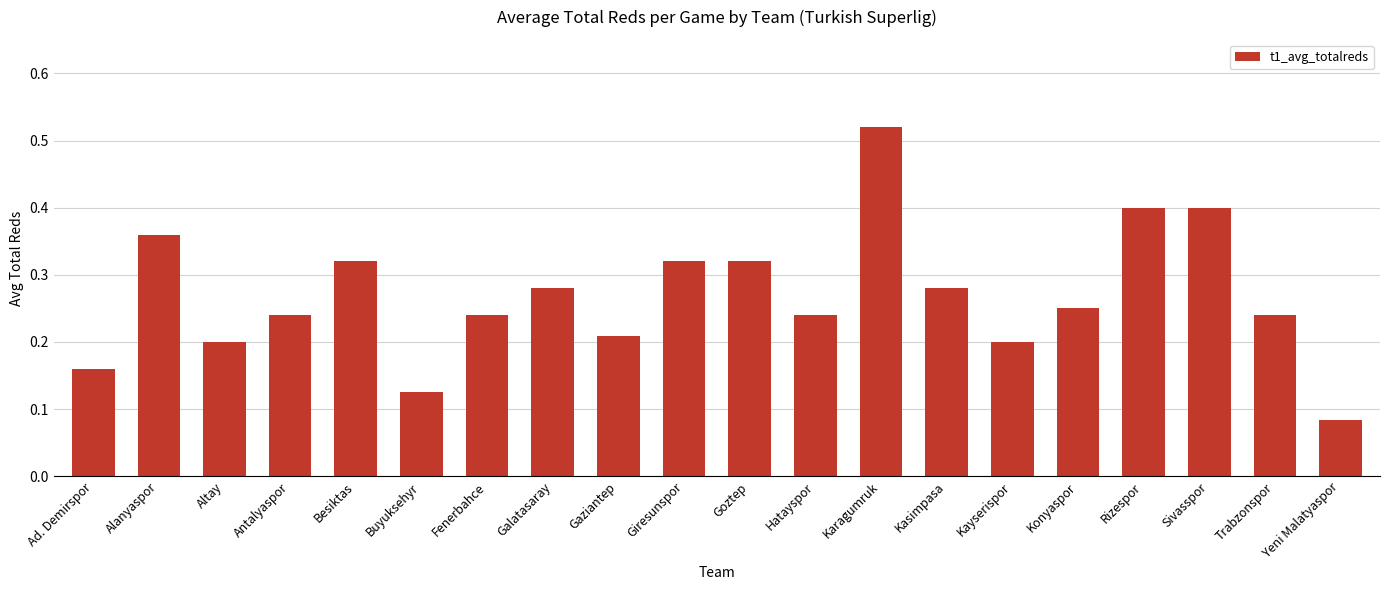

At which category does the chart reach its peak across all series?

Karagumruk